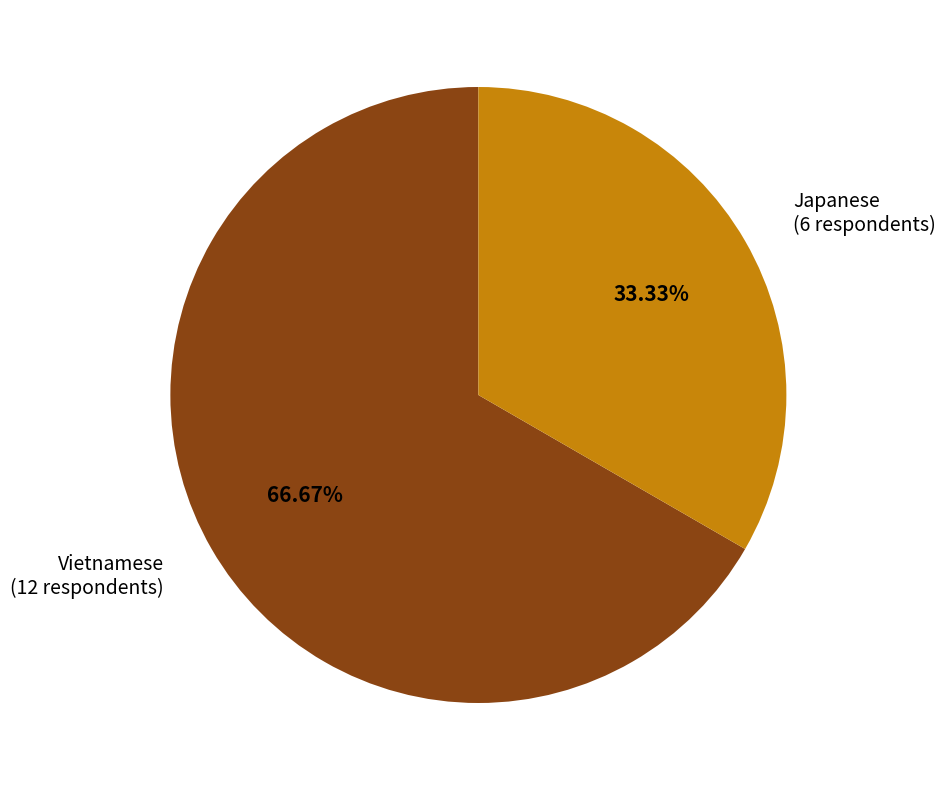

The Vietnamese slice represents 67% of the pie. True or false?

True